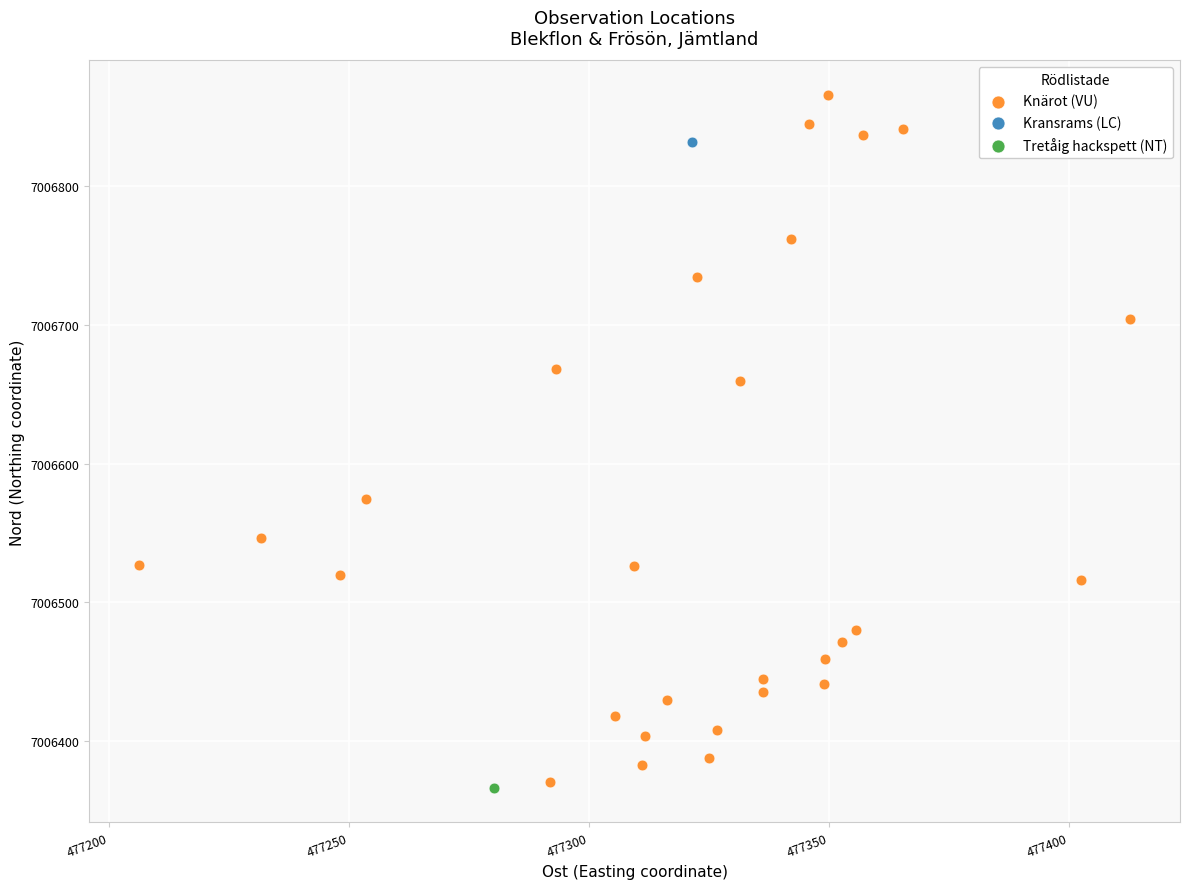

What are all the series names shown in the legend?

Knärot (VU), Kransrams (LC), Tretåig hackspett (NT)